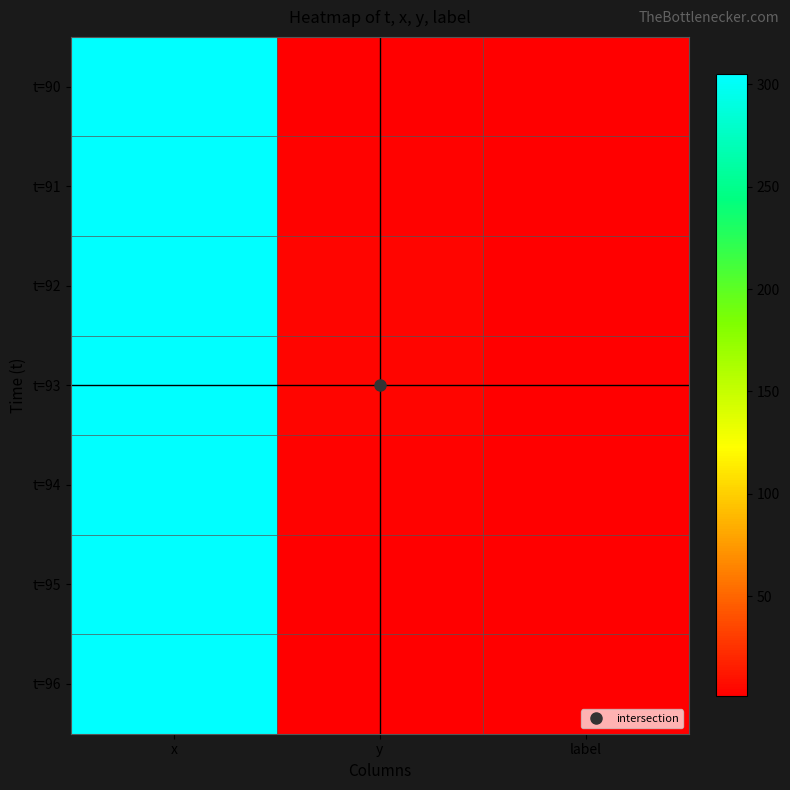

What is the maximum value shown in the chart?

305